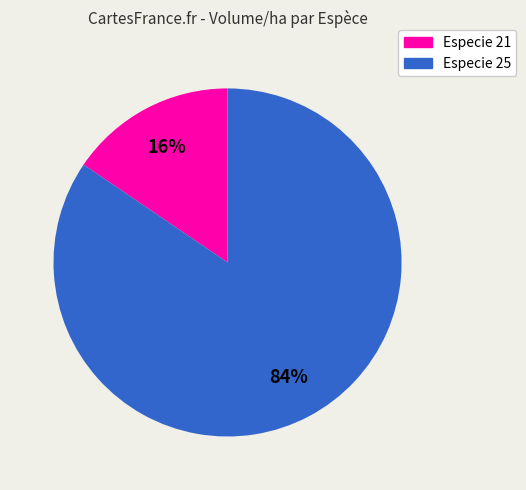

To the nearest percent, what percentage of the pie is Especie 21?

16%